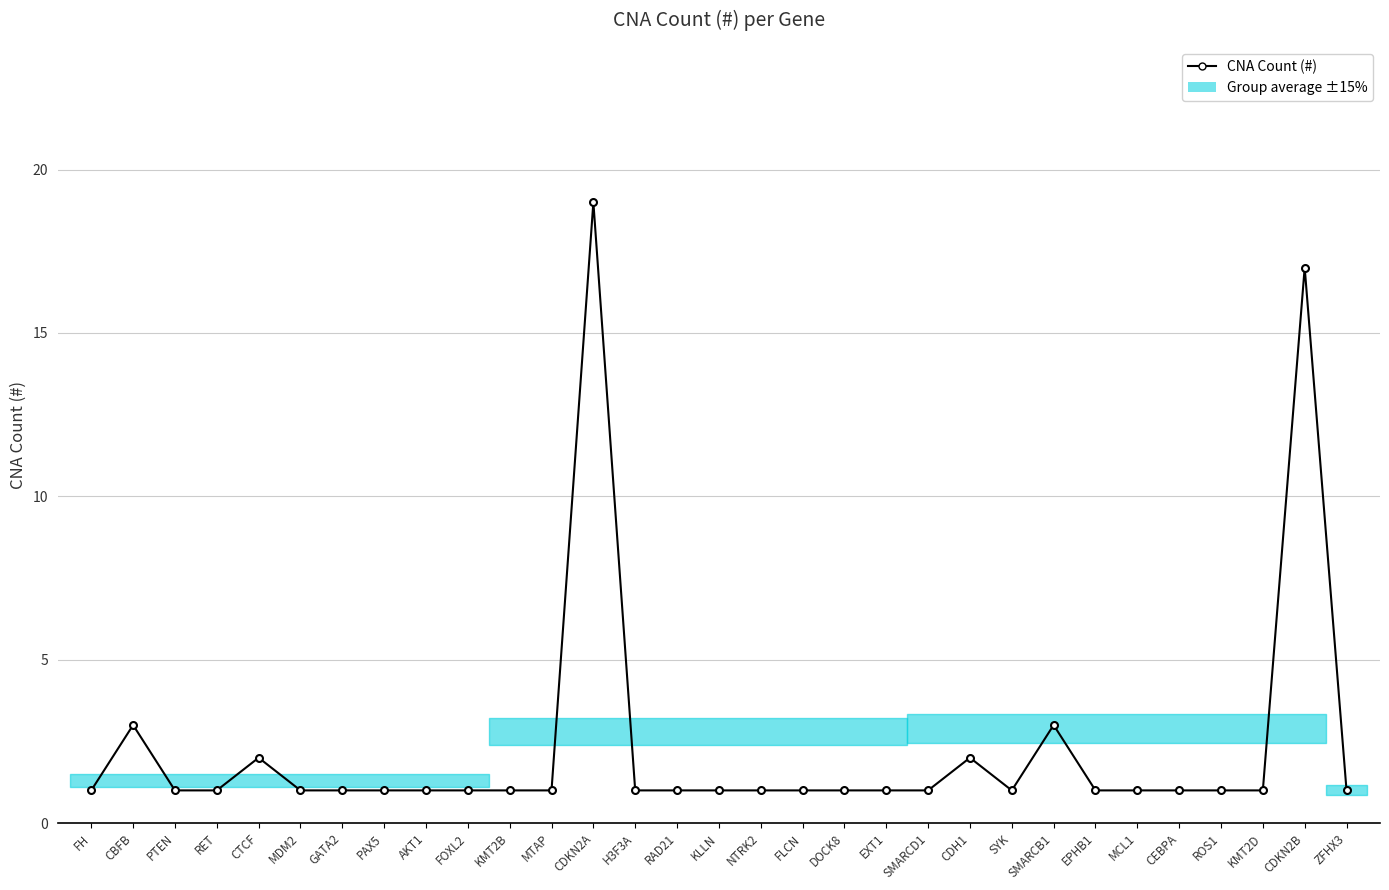

How many lines are shown in the chart?

1